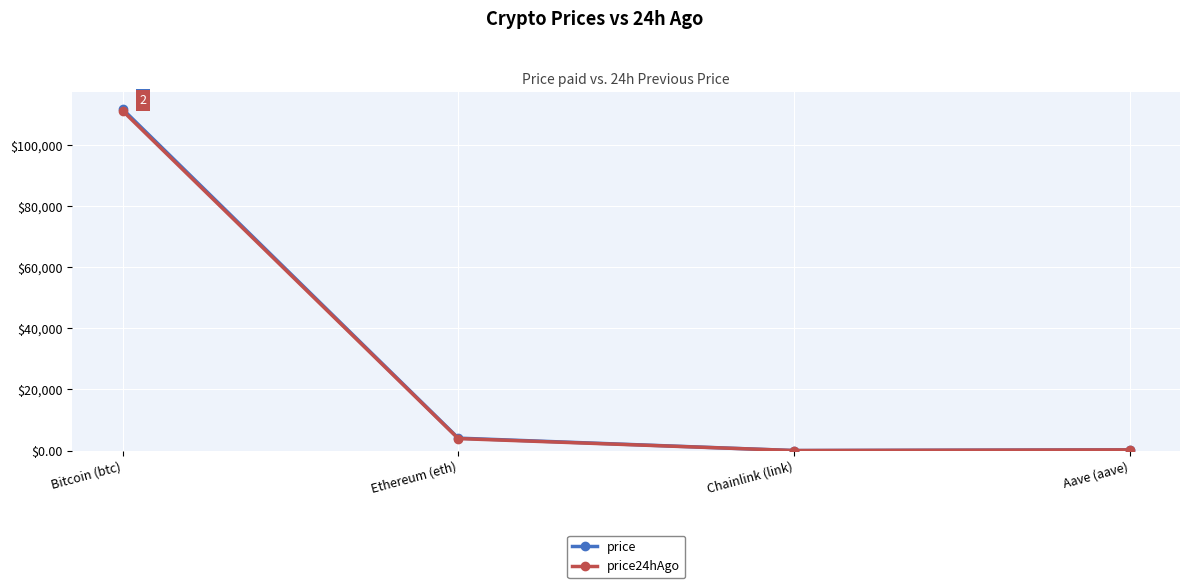

What is the spread (max minus min) of values at Ethereum (eth)?

142.4